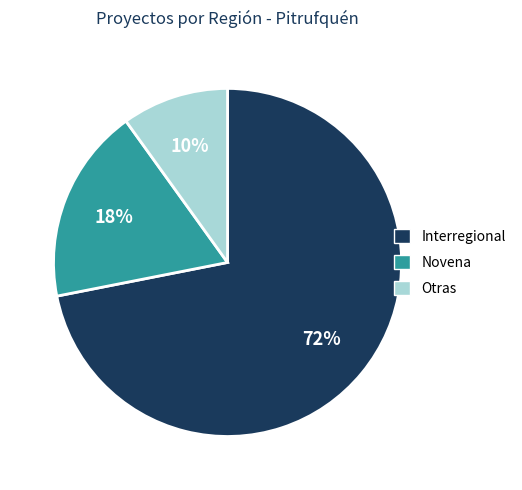

Which slice represents more than half of the pie?

Interregional